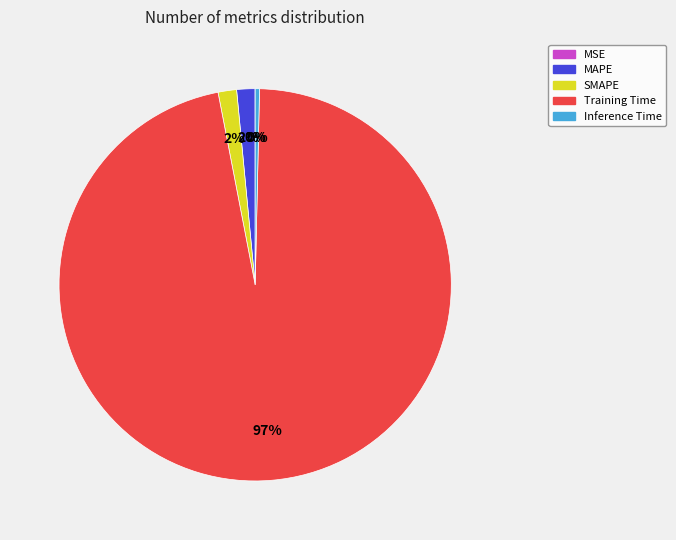

To the nearest percent, what percentage of the pie is MAPE?

2%